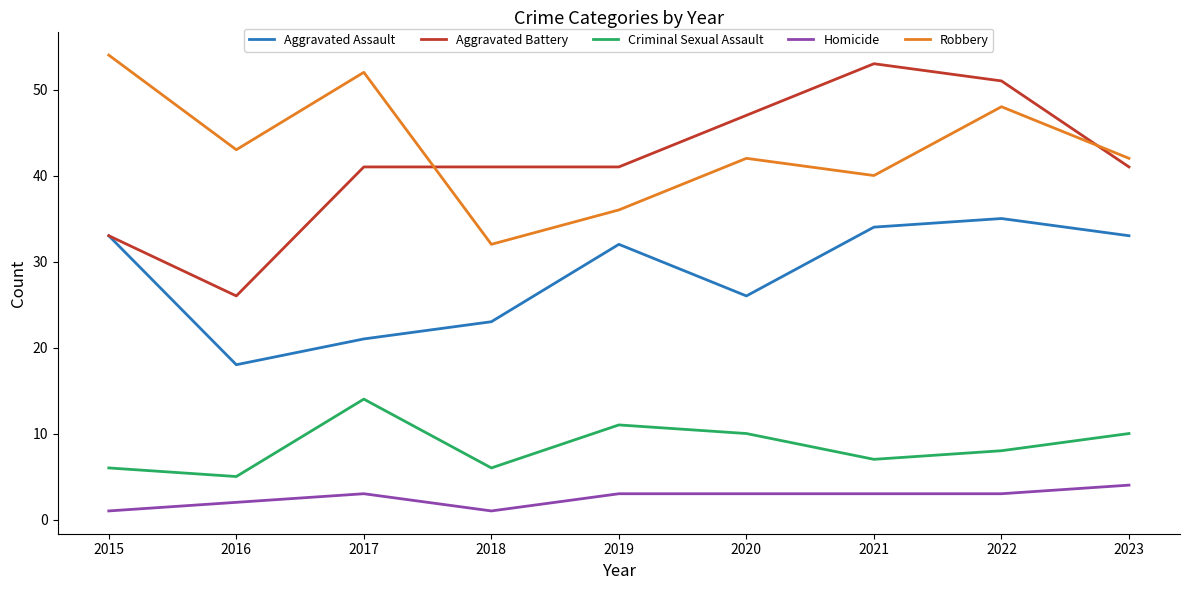

True or false: Aggravated Battery has more than 2 interior local peaks.

False